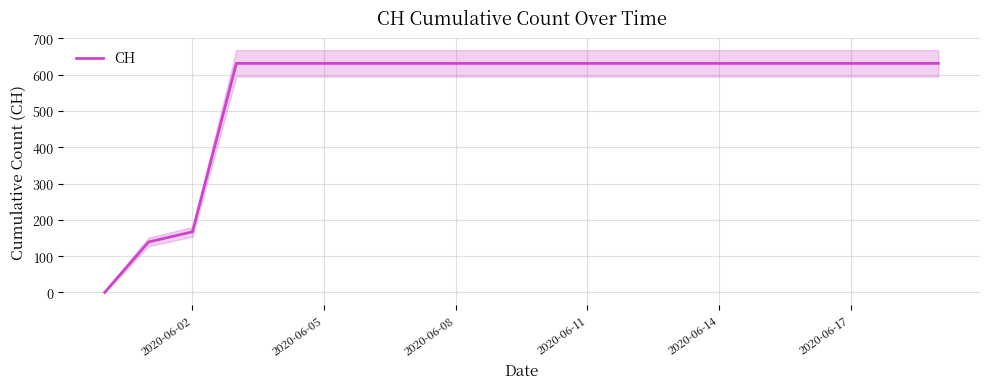

Reading left to right, extract all data points from this chart.

0	139	167	631	631	631	631	631	631	631	631	631	631	631	631	631	631	631	631	631